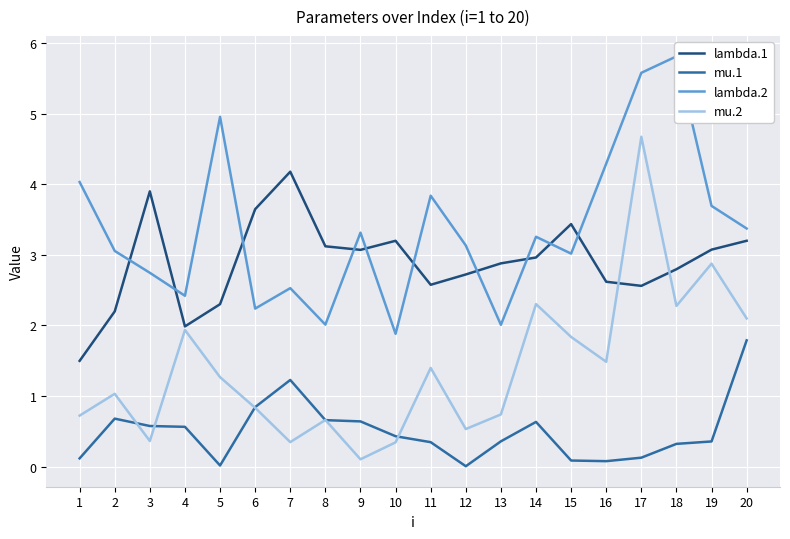

Which series has the largest range (max minus min)?

mu.2